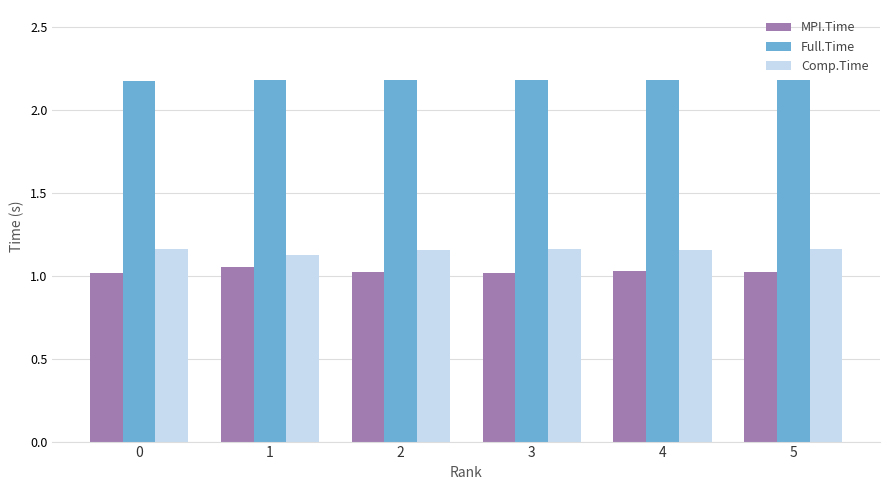

True or false: Full.Time has a value of 2.2 at 0.

True